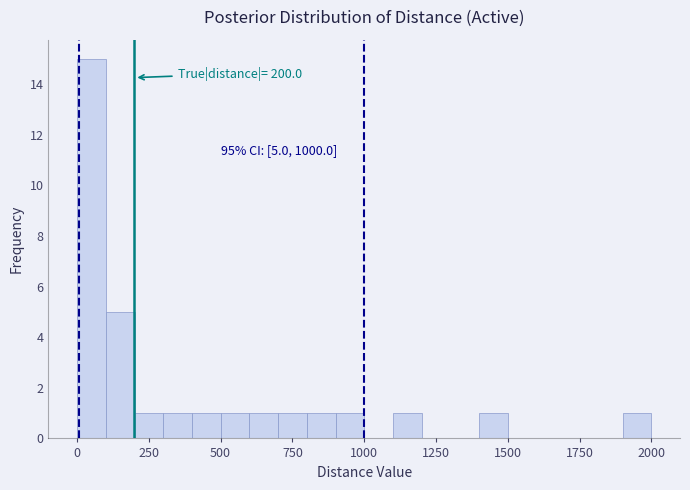

Read against the x-axis, roughly where is the centre of the tallest bar?

50